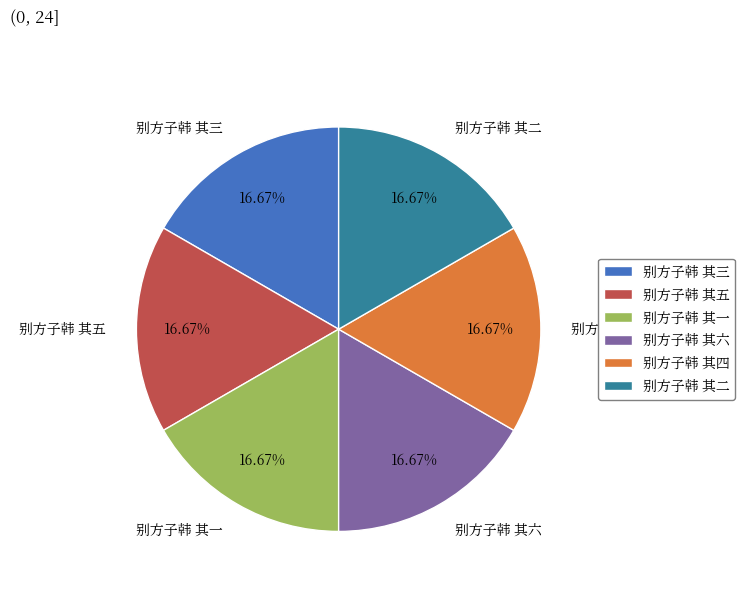

Count the number of slices in the pie.

6